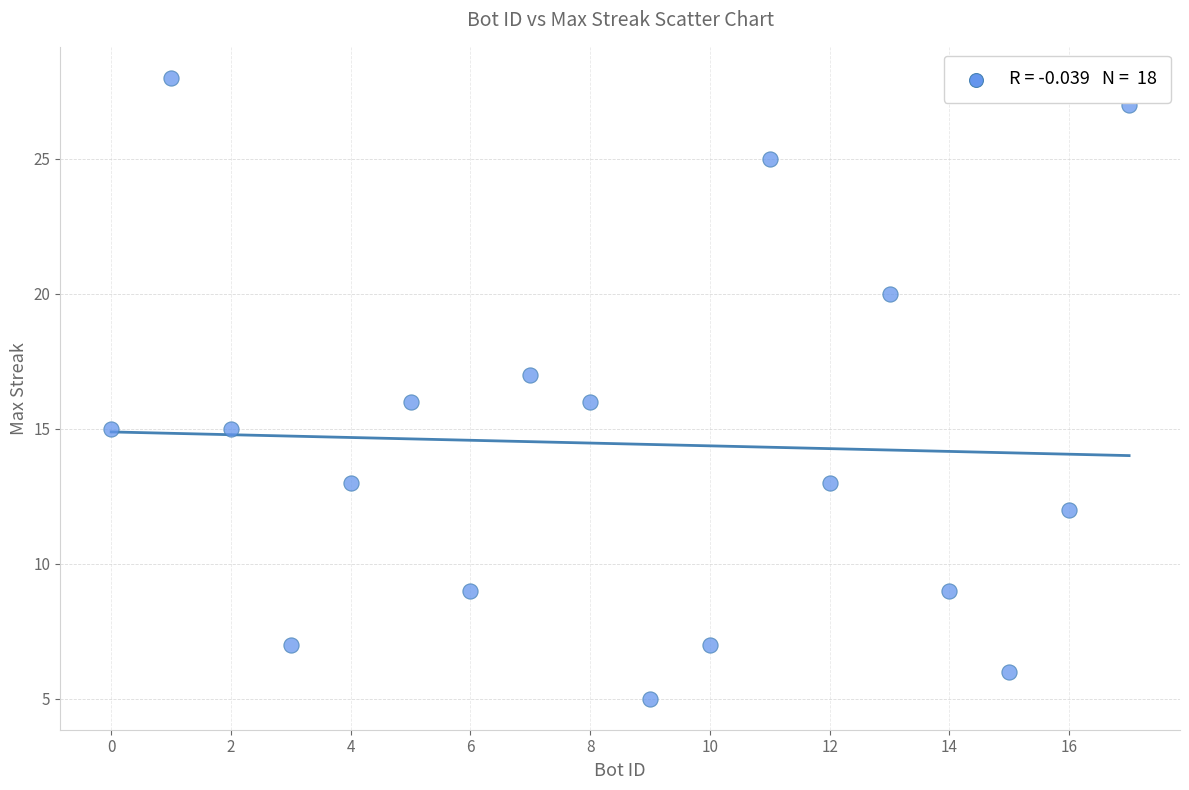

What is the range of X values (max minus min)?

17